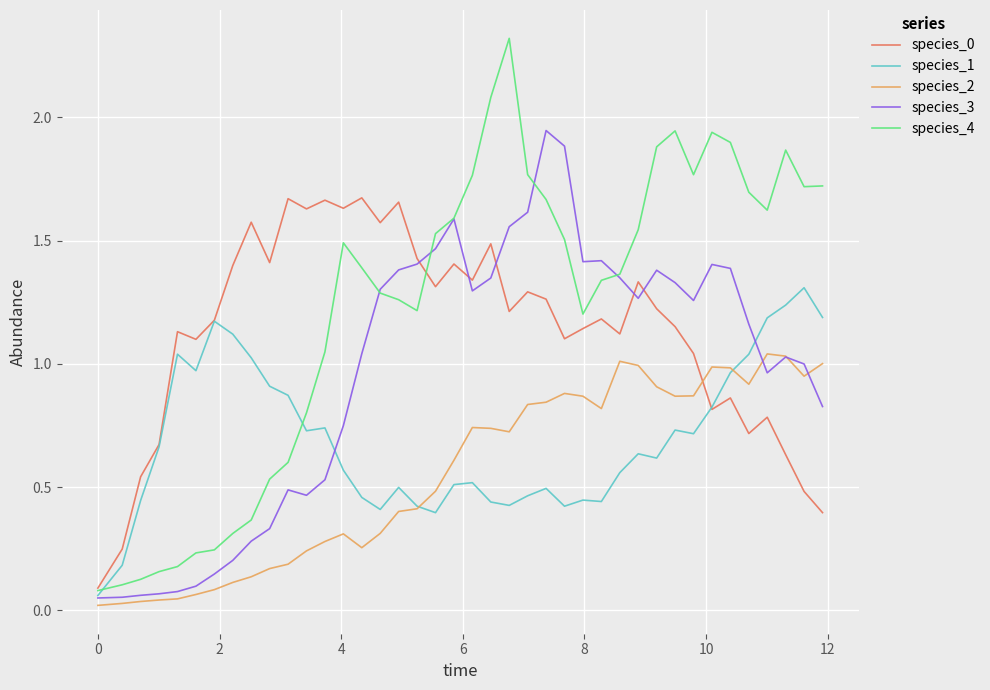

Which series has the largest range (max minus min)?

species_4